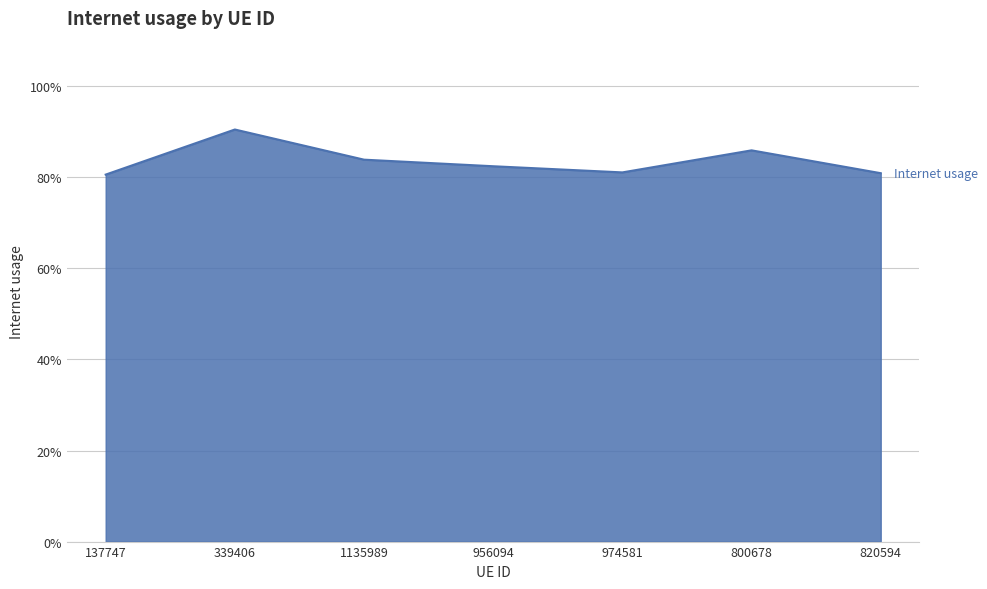

List the labels in order of value, largest first.

339406, 800678, 1135989, 956094, 974581, 820594, 137747